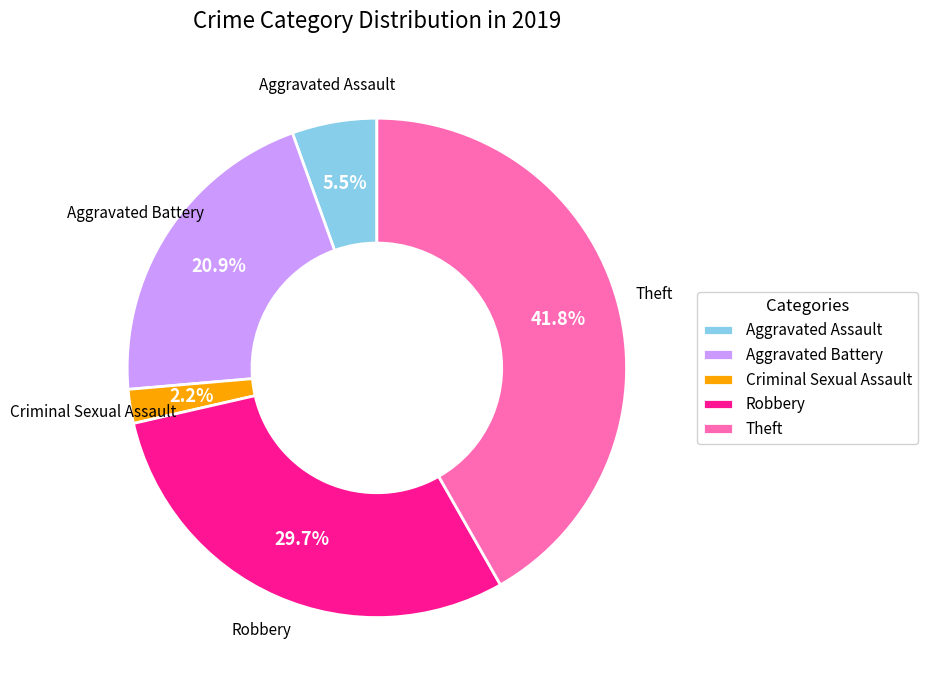

What is the largest slice in the pie chart?

Theft